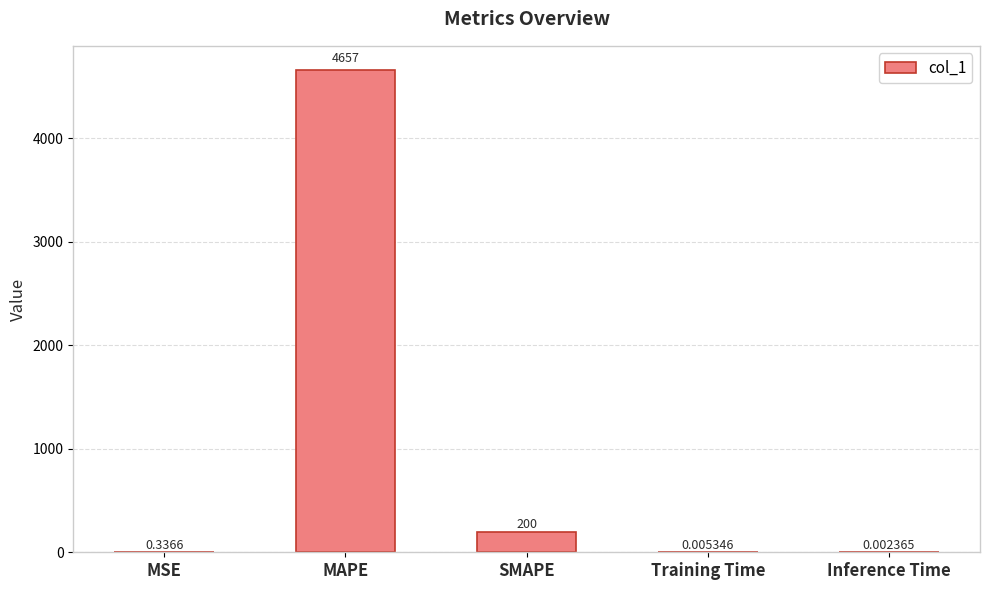

The value at MAPE is 4657.2. True or false?

True